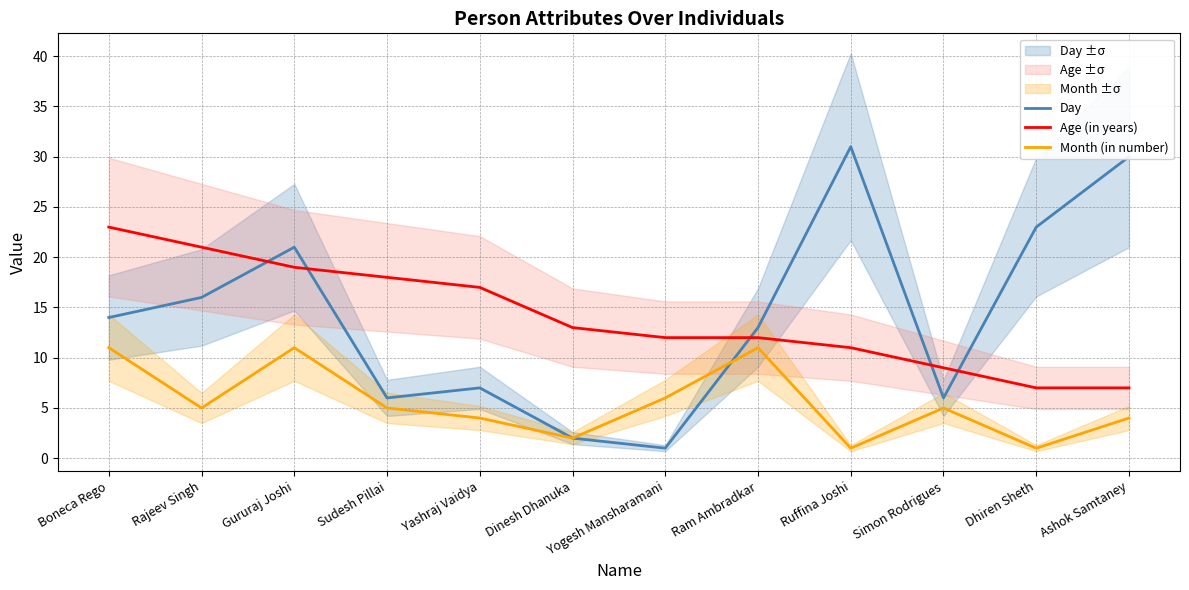

Reading left to right, list all the values displayed in this chart.

Day: 14	16	21	6	7	2	1	13	31	6	23	30
Age (in years): 23	21	19	18	17	13	12	12	11	9	7	7
Month (in number): 11	5	11	5	4	2	6	11	1	5	1	4